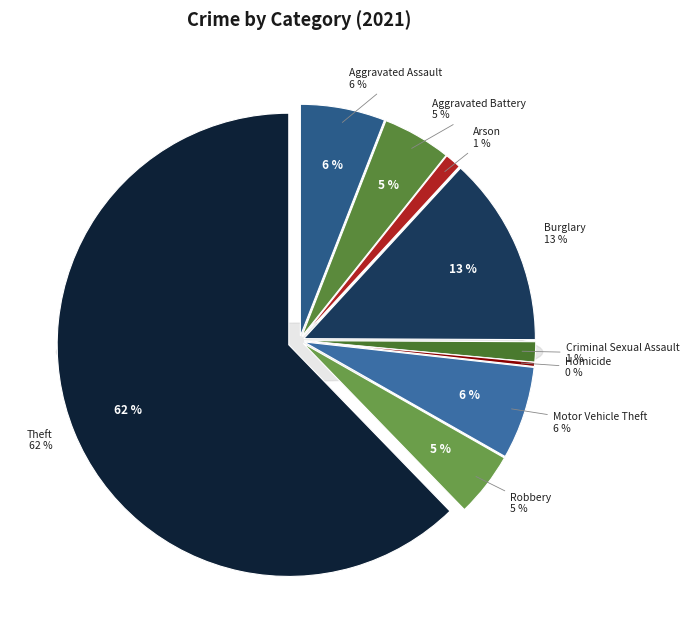

To the nearest percent, what percentage of the pie is Aggravated Battery?

5%